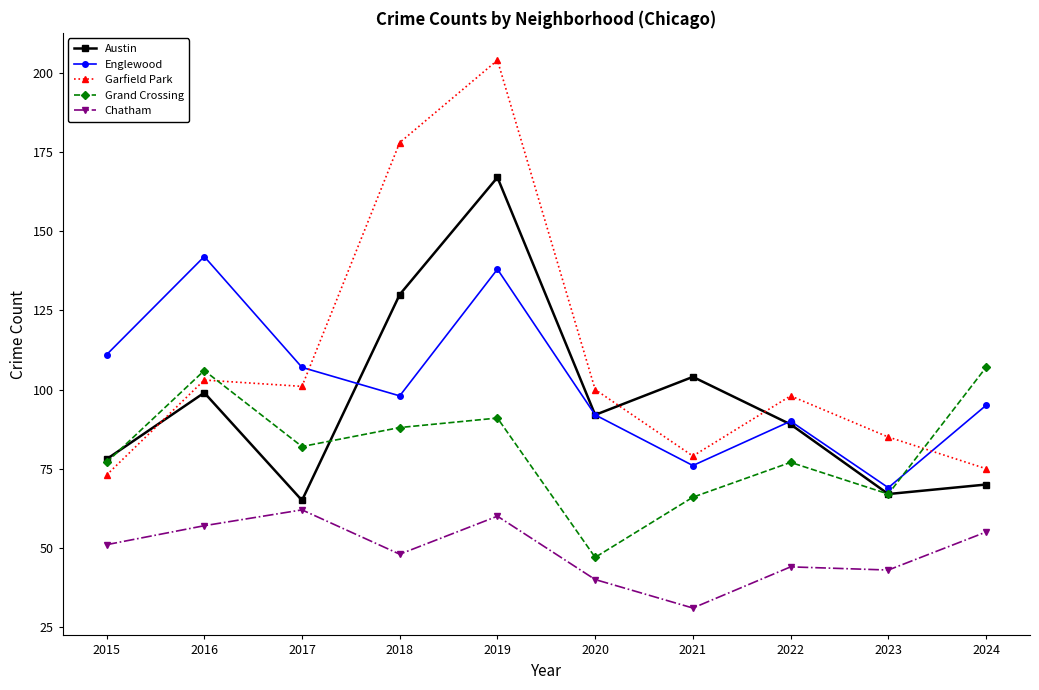

Does the chart display data point markers on the line(s)?

Yes